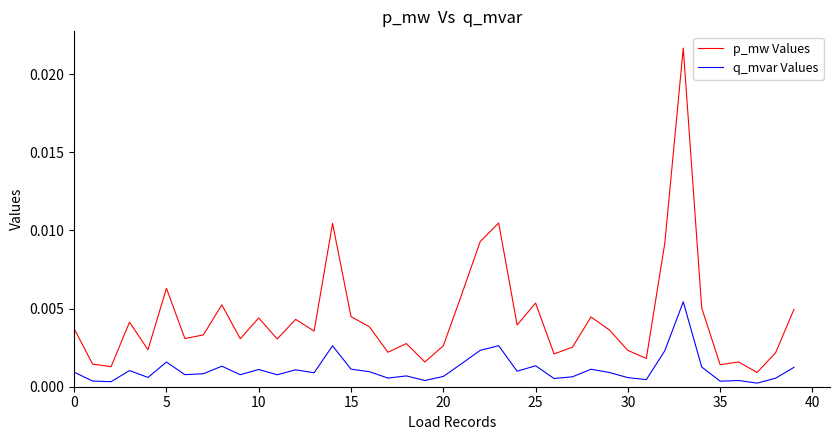

Which series has the widest spread of values?

p_mw Values